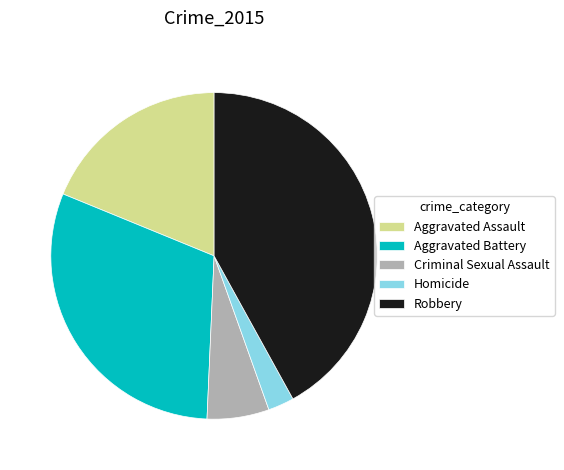

True or false: Criminal Sexual Assault accounts for 6% of the total.

True